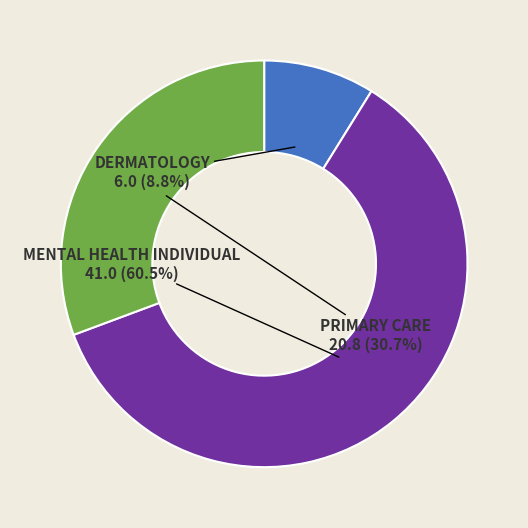

Is there a majority slice in this chart?

Yes